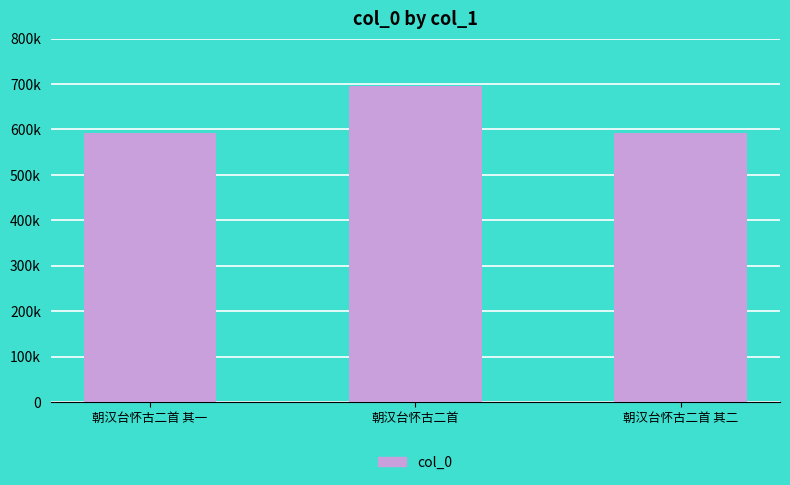

Does the chart contain any negative values?

No